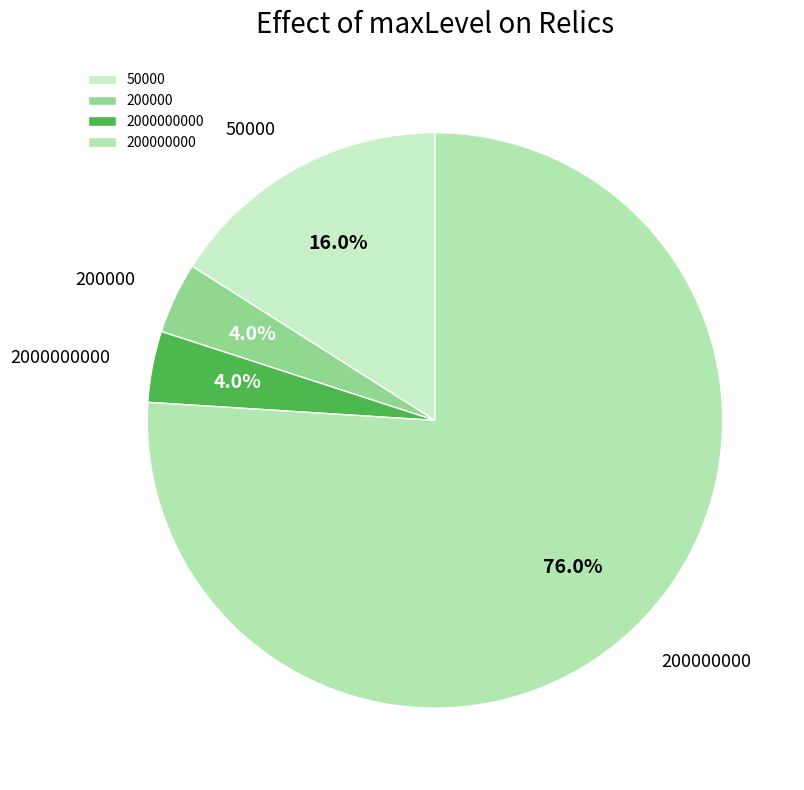

What percentage do 200000 and 50000 together represent?

20.0%